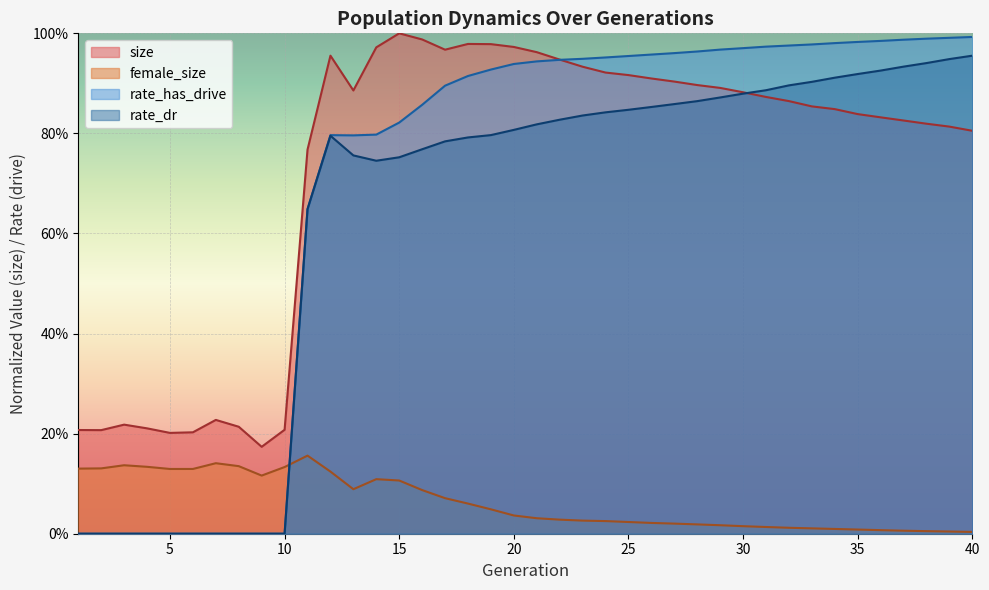

Rank the series at 36 from highest to lowest value.

rate_has_drive, rate_dr, size, female_size